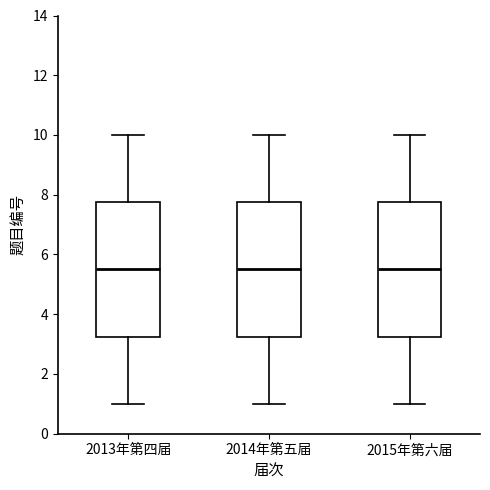

Where does the median line of the box for 2015年第六届 sit on the y-axis? The values are not printed on the chart, so give them approximately, as read against the axis.

5.6